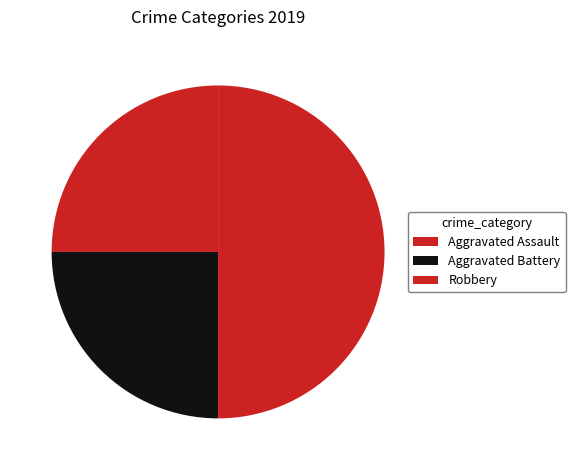

Rank the categories by value from highest to lowest.

Robbery, Aggravated Assault, Aggravated Battery